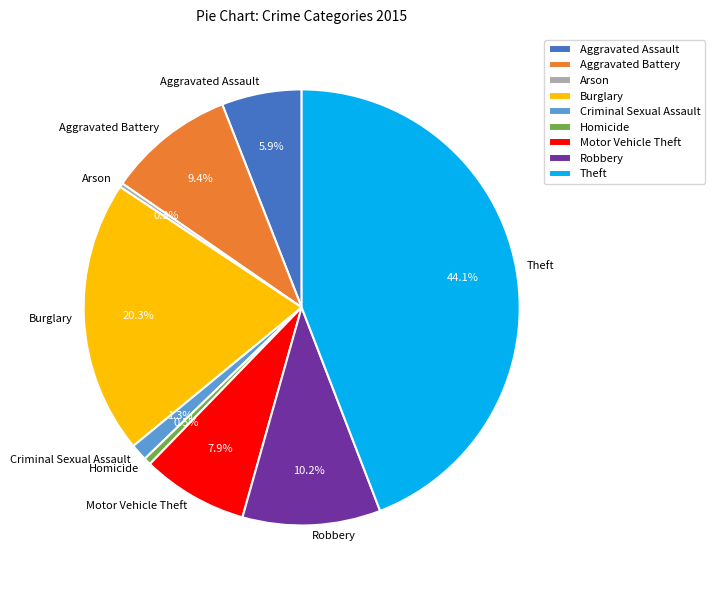

Is it true that Burglary is 35% of the pie?

False